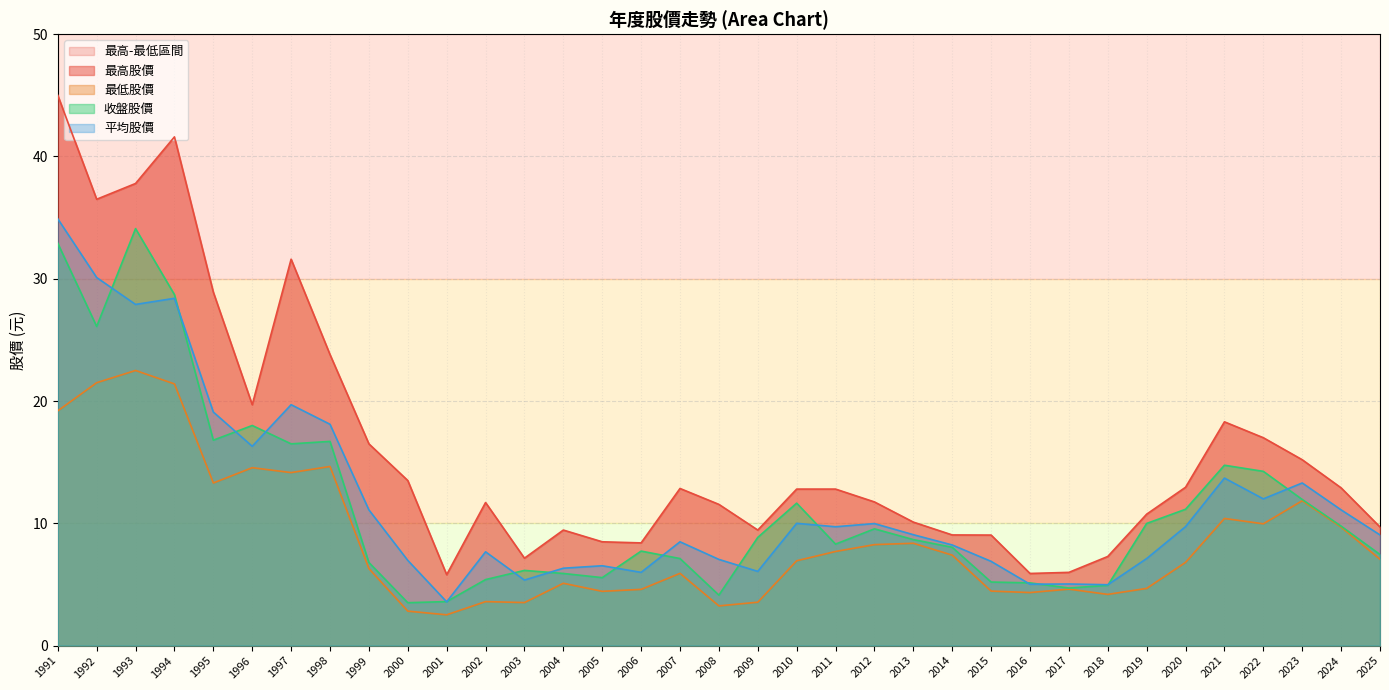

The 最高股價 series shows 66.2 at 1993. True or false?

False